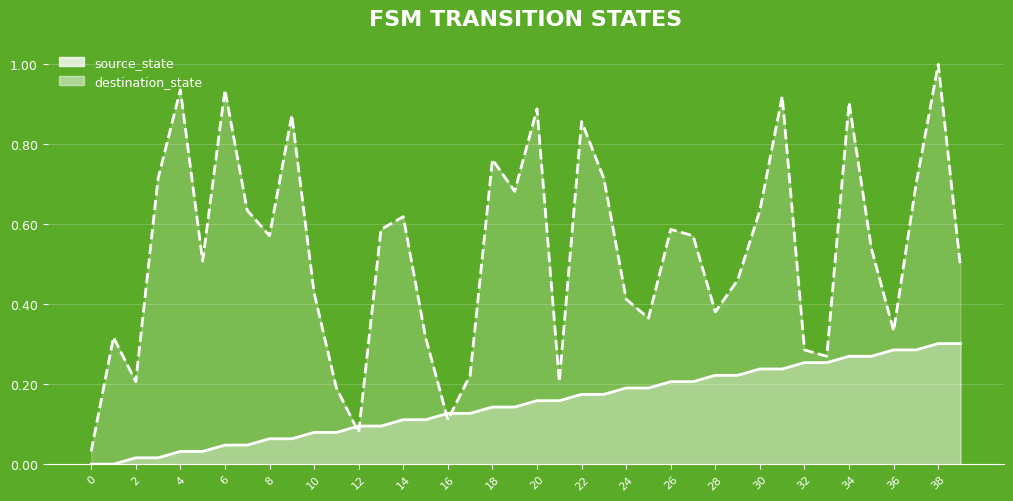

What is the label of the 4th point from the right?

36